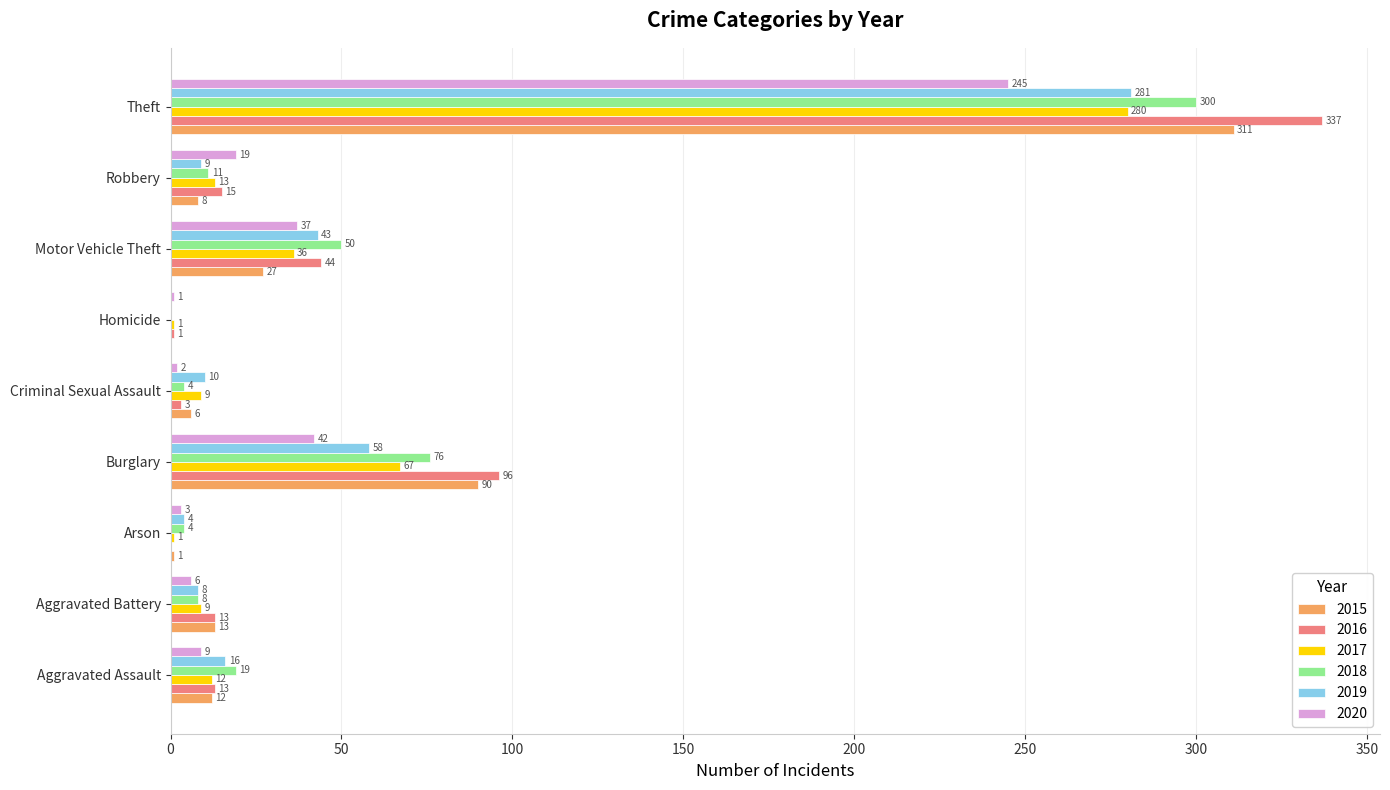

Which series has the largest total across all categories?

2016